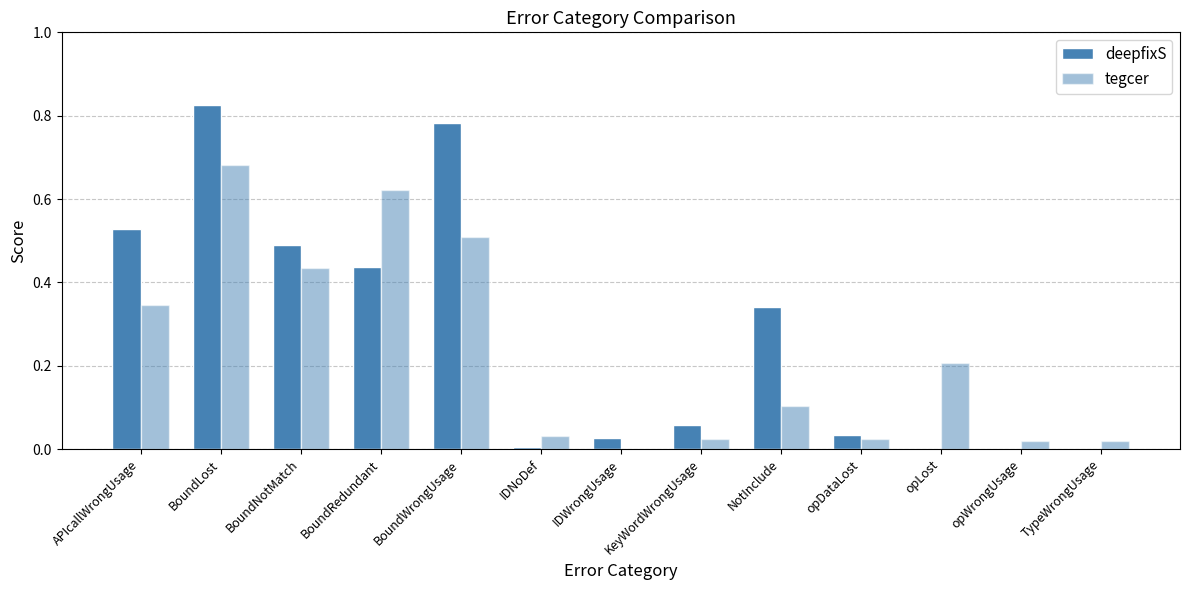

How many data points in tegcer are above 0?

12